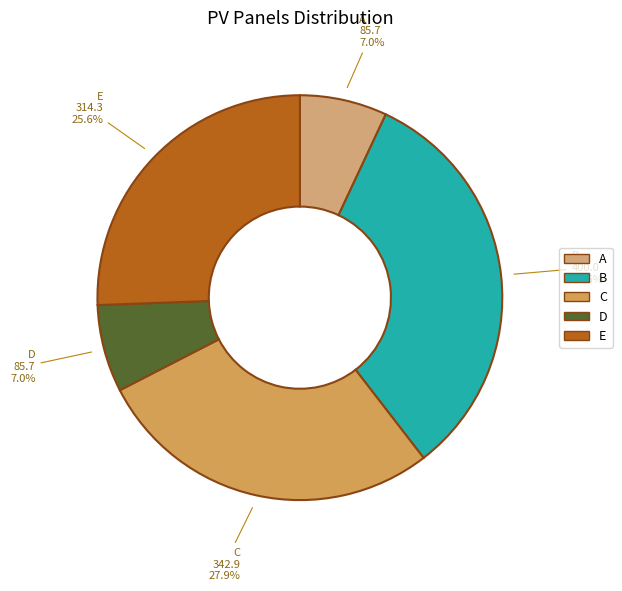

How many segments does this pie chart have?

5